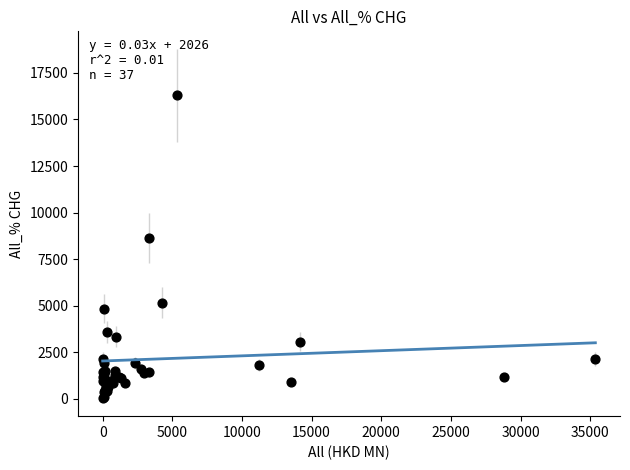

What Y value in the scatter plot is closest to 8181?

8621.1